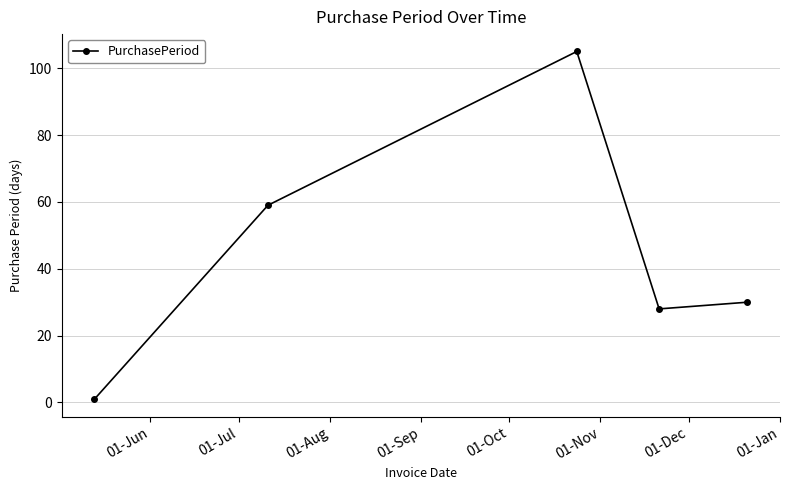

What is the value of the 4th point from the left?

28